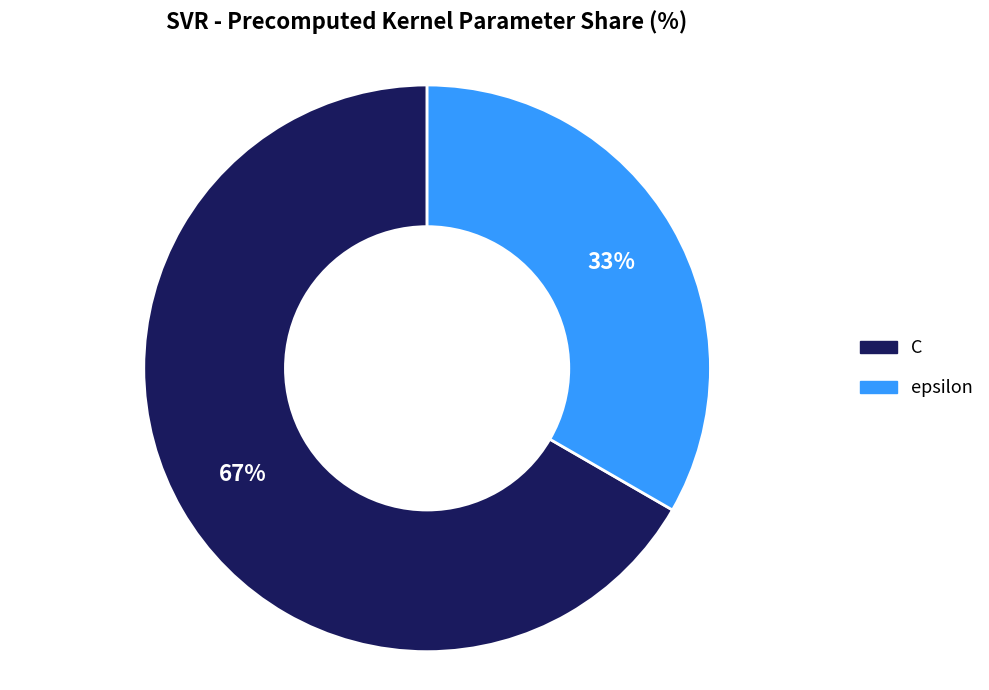

Does C account for over 50% of the chart?

Yes